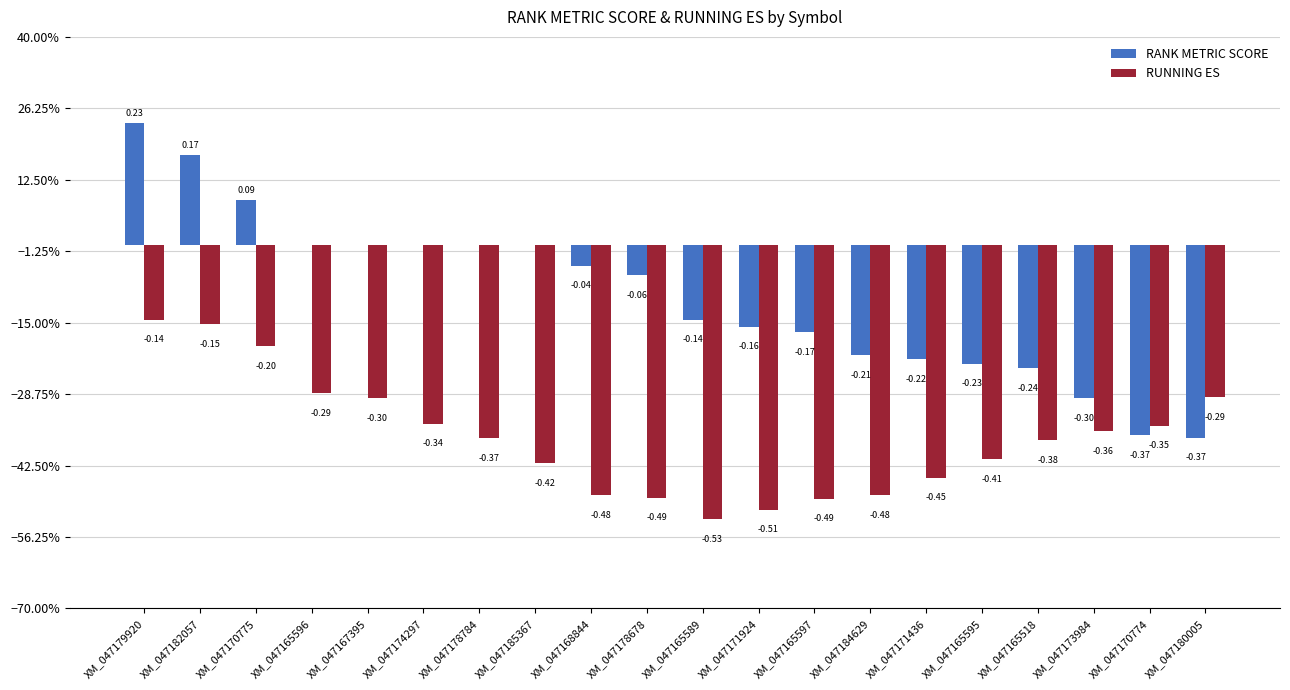

Does the chart contain stacked bars?

No